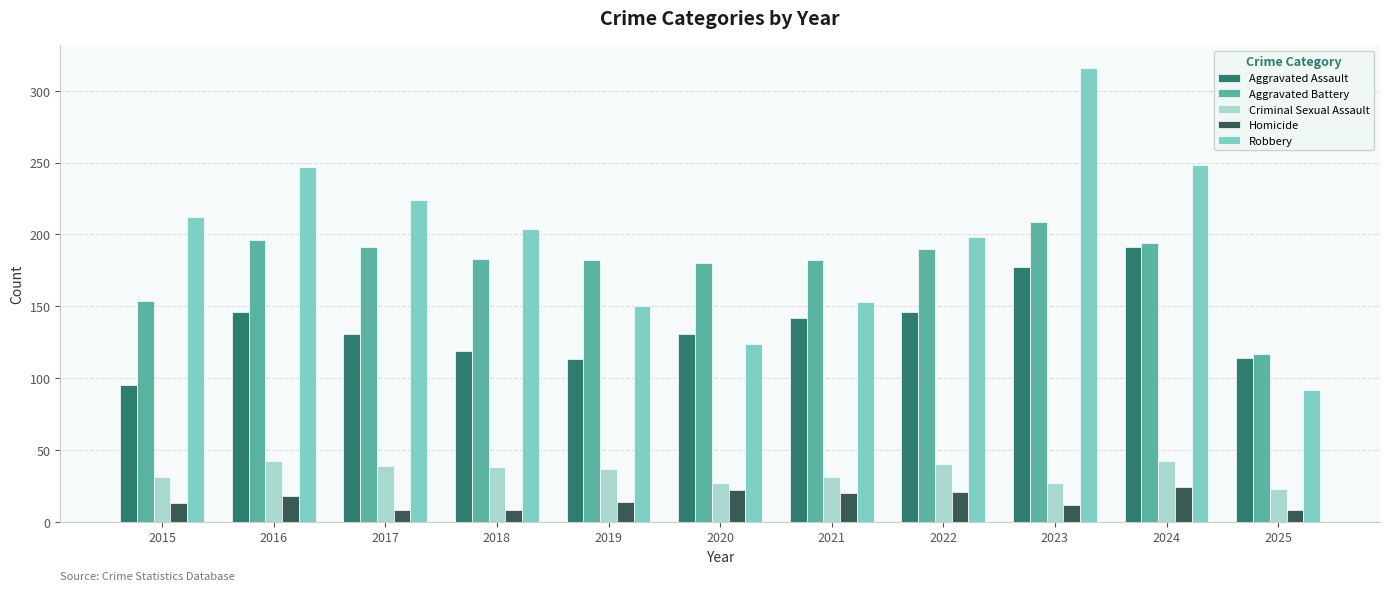

Count the number of data series in this chart.

5